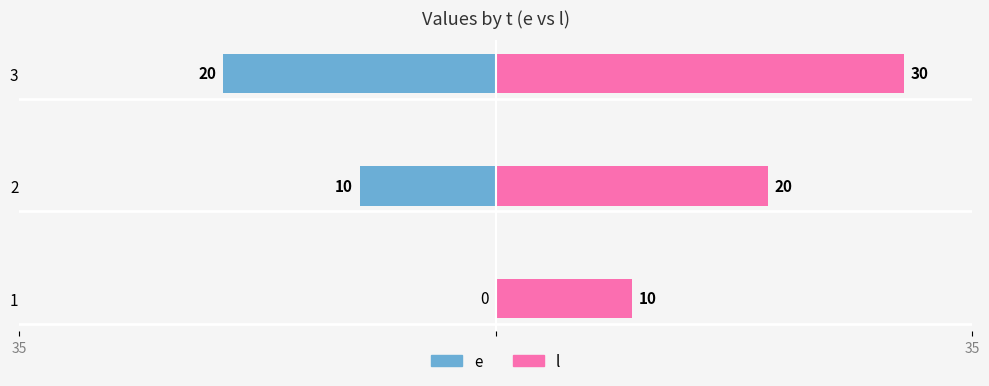

How many bars are there in total?

6